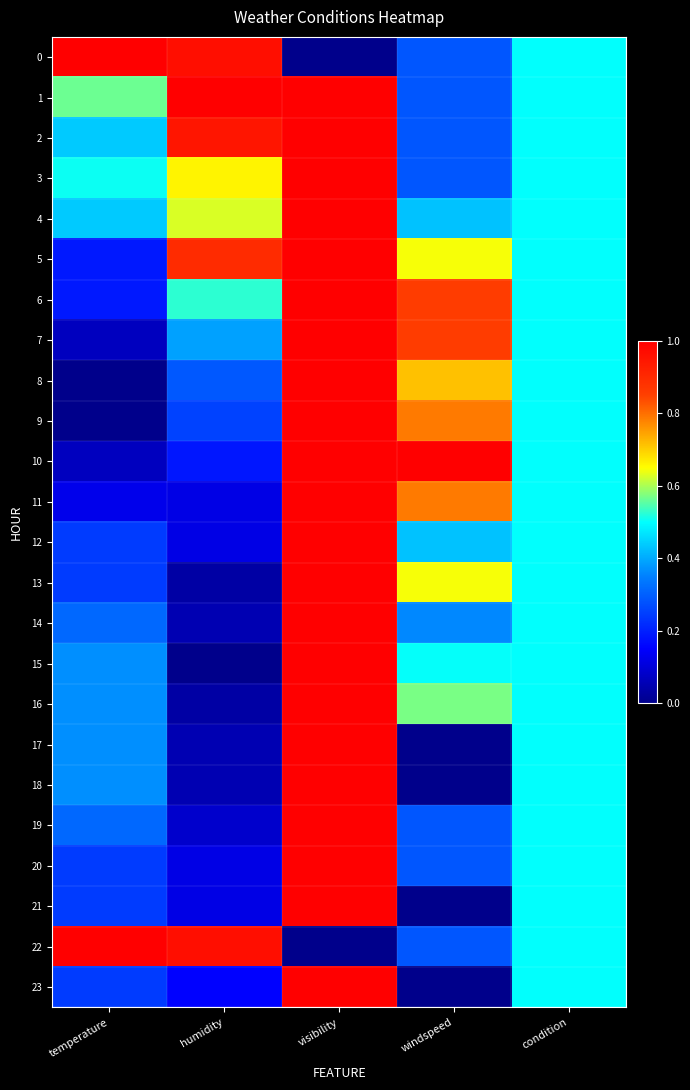

Count the number of data series in this chart.

24